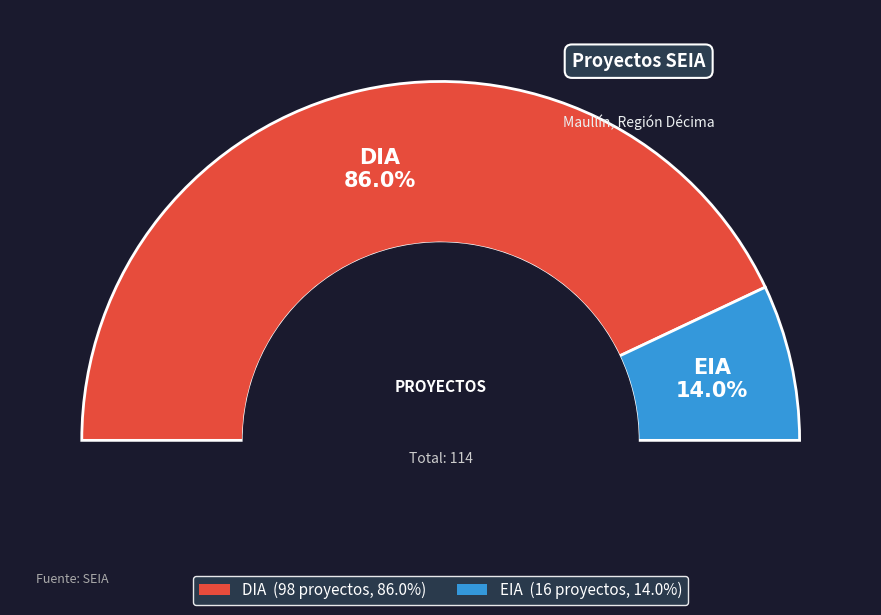

Combined, do DIA and EIA account for over 50%?

Yes